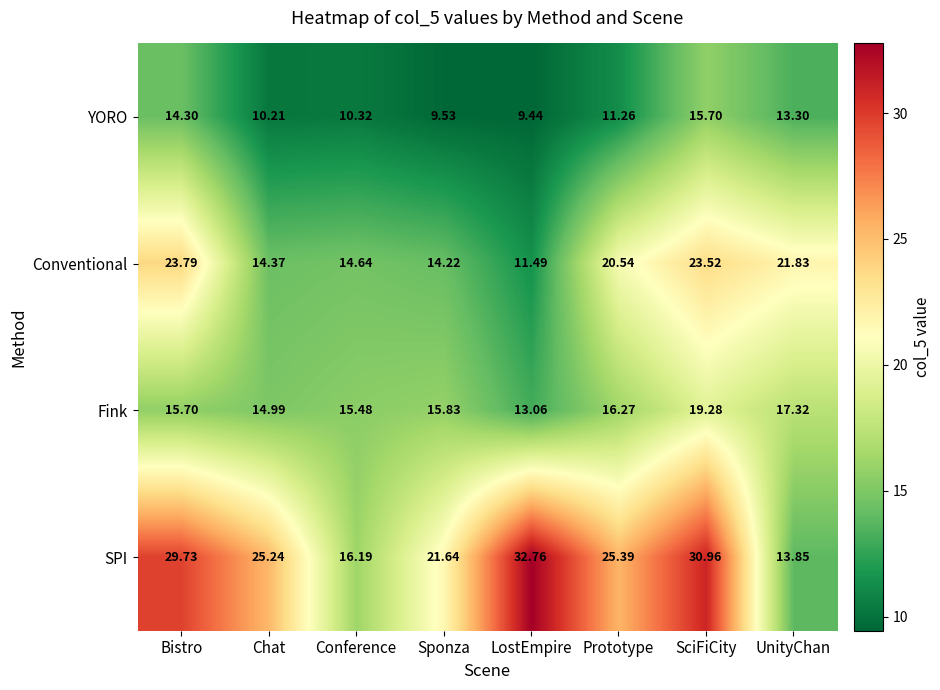

What is the difference between the highest and lowest values at Conference?

5.9